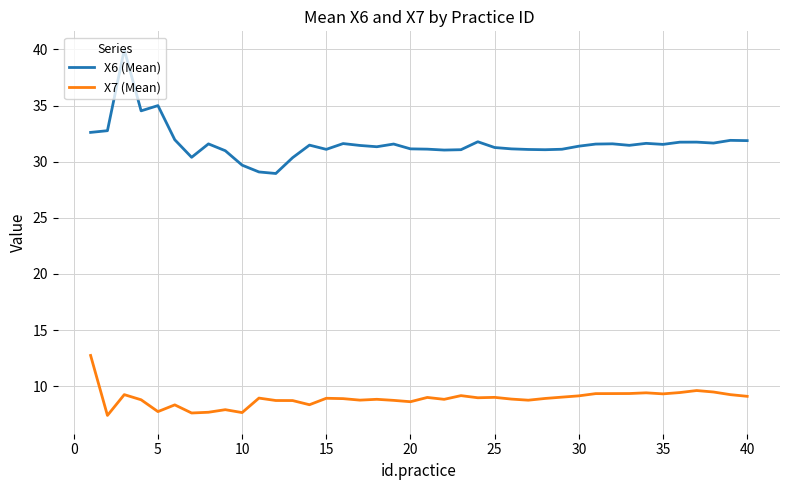

Which series has the largest total across all categories?

X6 (Mean)